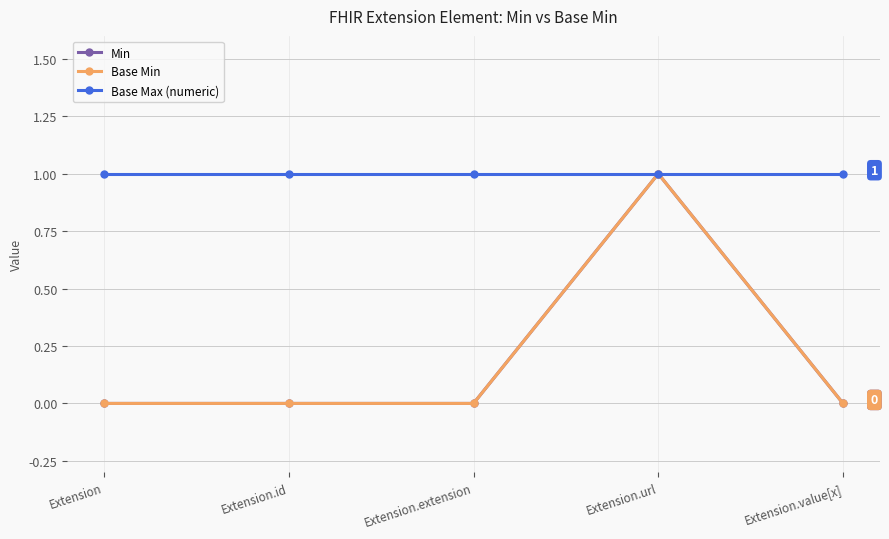

What is the label of the 5th point from the left?

Extension.value[x]